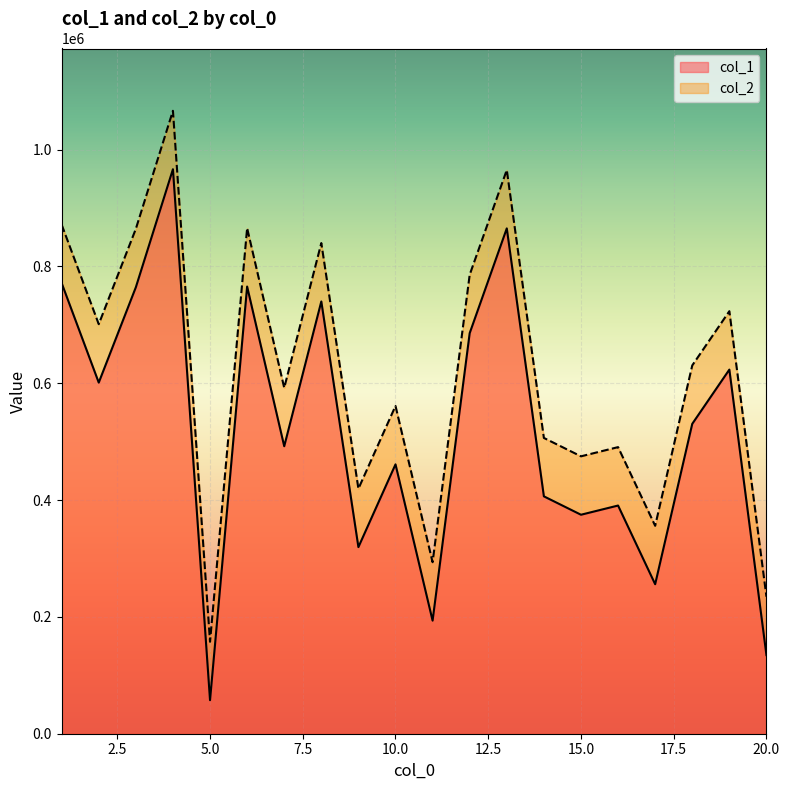

Reading right to left, list all the values displayed in this chart.

col_1: 20=134601	19=623371	18=530522	17=255957	16=390651	15=374896	14=406390	13=865113	12=685778	11=193591	10=461146	9=319477	8=740022	7=492166	6=765540	5=57405	4=966434	3=764338	2=601121	1=771467
col_2: 20=234601	19=723371	18=630522	17=355957	16=490651	15=474896	14=506390	13=965113	12=785778	11=293591	10=561146	9=419477	8=840022	7=592166	6=865540	5=157405	4=1066434	3=864338	2=701121	1=871467